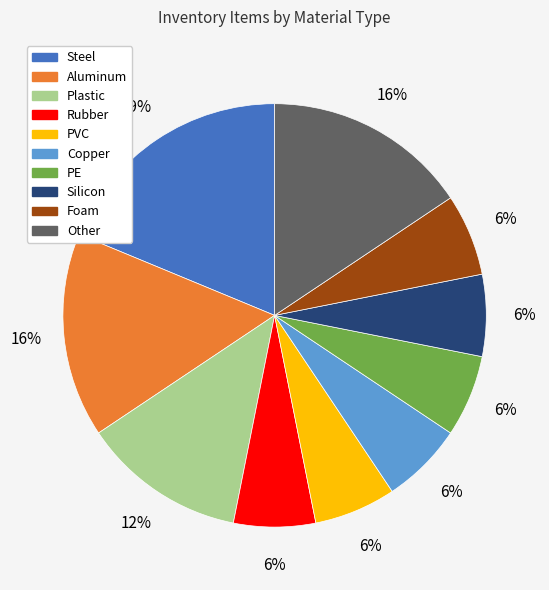

How many segments does this pie chart have?

10